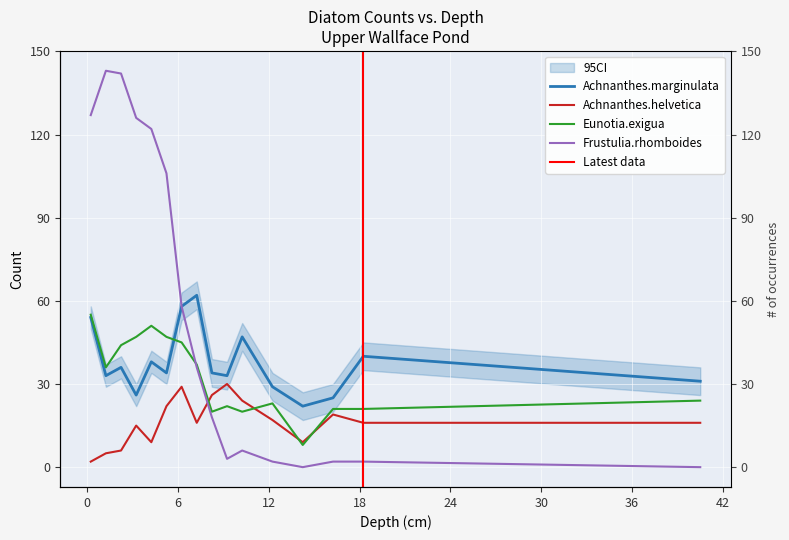

Reading left to right, what are all the values shown in this chart?

Achnanthes.marginulata: 54	33	36	26	38	34	58	62	34	33	47	29	22	25	40	31
Achnanthes.helvetica: 2	5	6	15	9	22	29	16	26	30	24	17	9	19	16	16
Eunotia.exigua: 55	36	44	47	51	47	45	37	20	22	20	23	8	21	21	24
Frustulia.rhomboides: 127	143	142	126	122	106	58	36	18	3	6	2	0	2	2	0